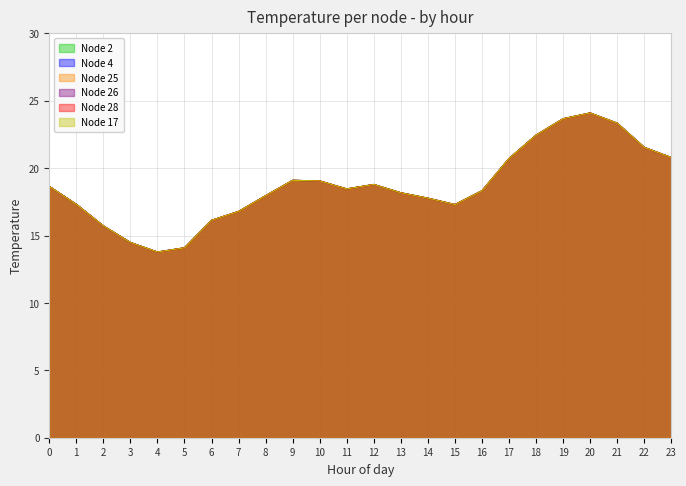

Where is the first local maximum for Node 28?

9